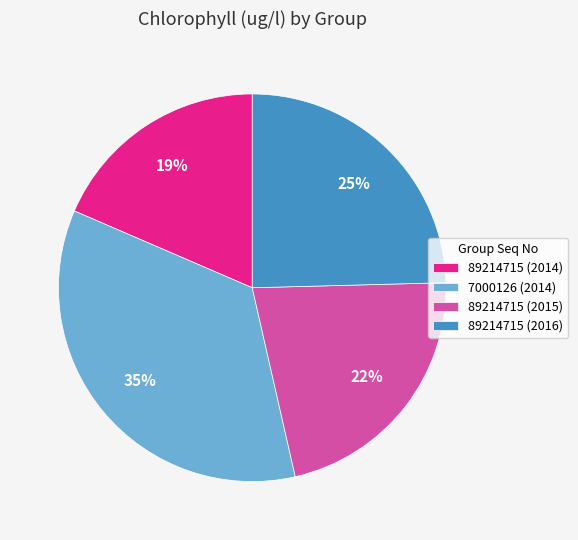

Which slice is the largest?

7000126 (2014)